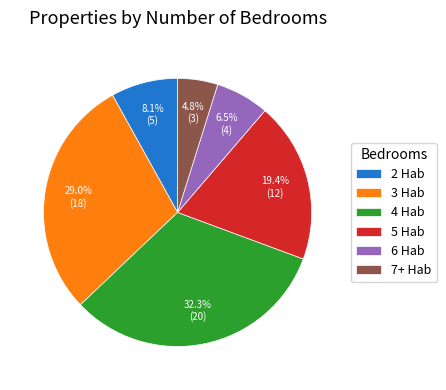

What is the smallest slice in the pie chart?

7+ Hab